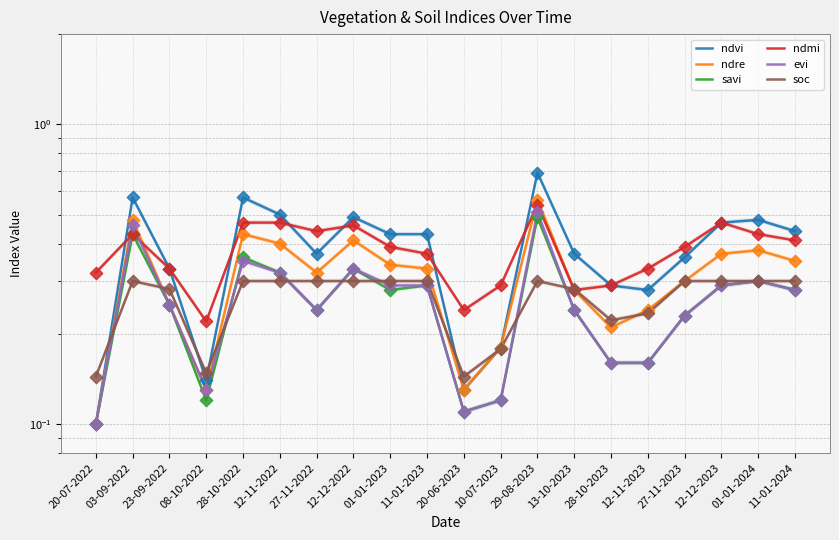

Which series has the largest Y range (max minus min)?

ndvi